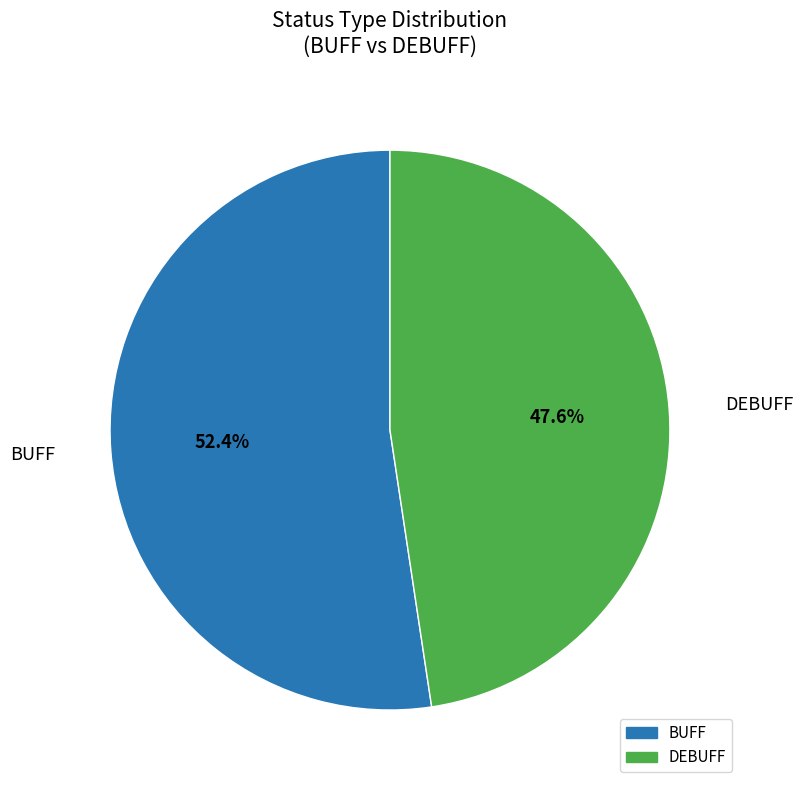

What is the smallest slice in the pie chart?

DEBUFF